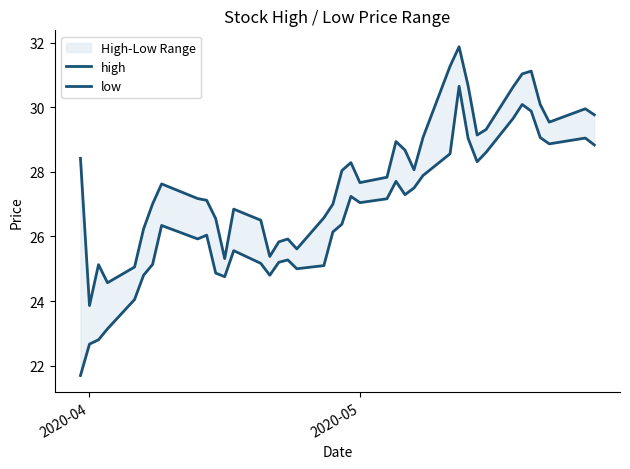

Reading right to left, what are all the values shown in this chart?

high: 29.8	30.0	29.5	30.1	31.1	31.0	30.6	29.3	29.1	30.7	31.9	31.3	29.1	28.1	28.7	28.9	27.8	27.7	28.3	28.0	27.0	26.6	25.6	25.9	25.8	25.4	26.5	26.8	25.3	26.6	27.1	27.2	27.6	27.0	26.2	25.1	24.6	25.1	23.9	28.4
low: 28.8	29.0	28.9	29.1	29.9	30.1	29.7	28.6	28.3	29.0	30.6	28.6	27.9	27.5	27.3	27.7	27.2	27.0	27.2	26.4	26.1	25.1	25.0	25.3	25.2	24.8	25.2	25.6	24.8	24.9	26.0	25.9	26.3	25.1	24.8	24.0	23.1	22.8	22.7	21.7